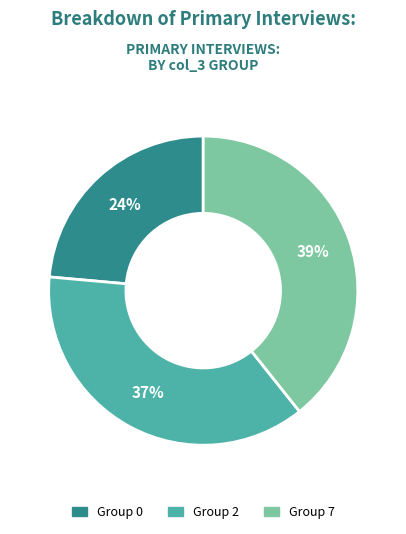

Is there a majority slice in this chart?

No